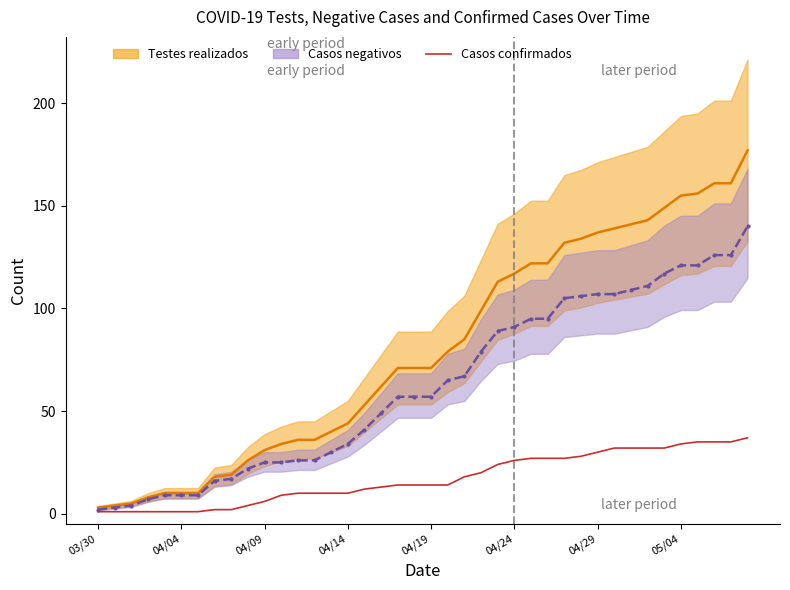

The value of Testes realizados at 18 is 44. True or false?

False